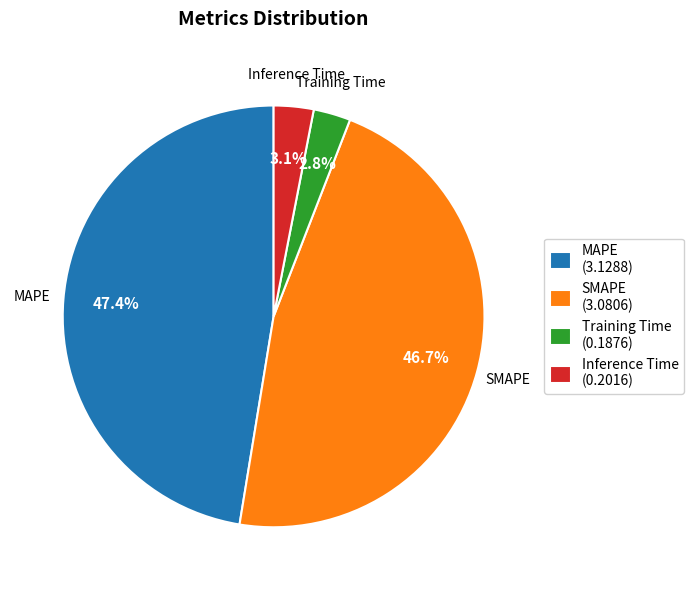

To the nearest percent, what is the difference between the largest and smallest slice percentages?

45%